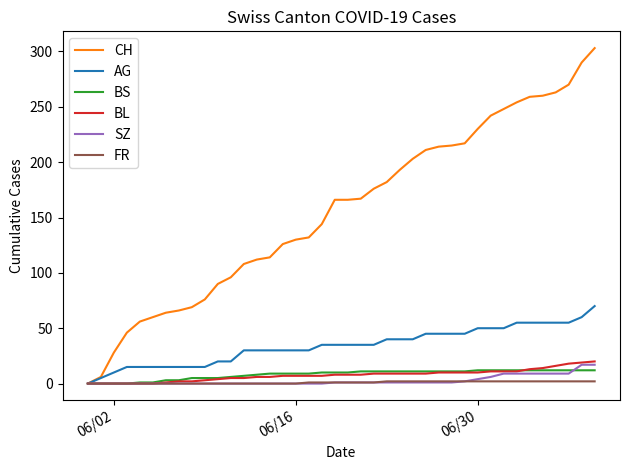

What is the maximum value for BS?

12